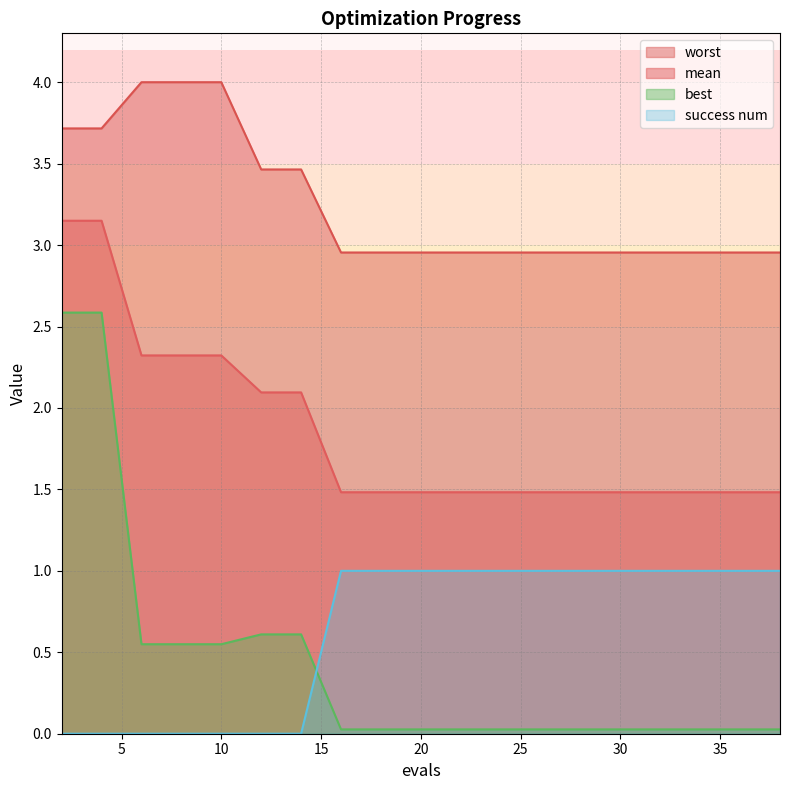

What is the difference between the second highest and minimum values in the worst series?

1.0